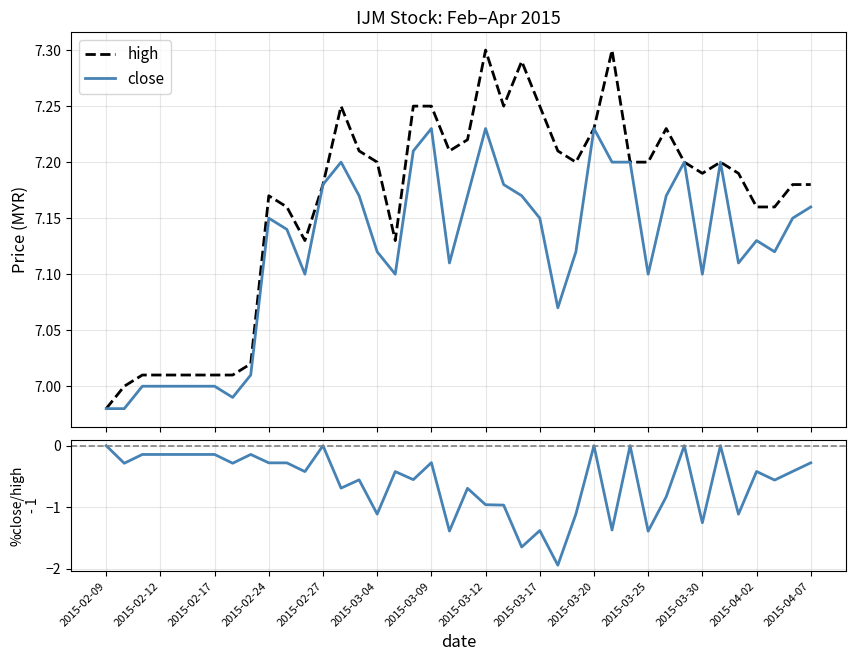

True or false: %close/high - 1 and high intersect in this chart.

False